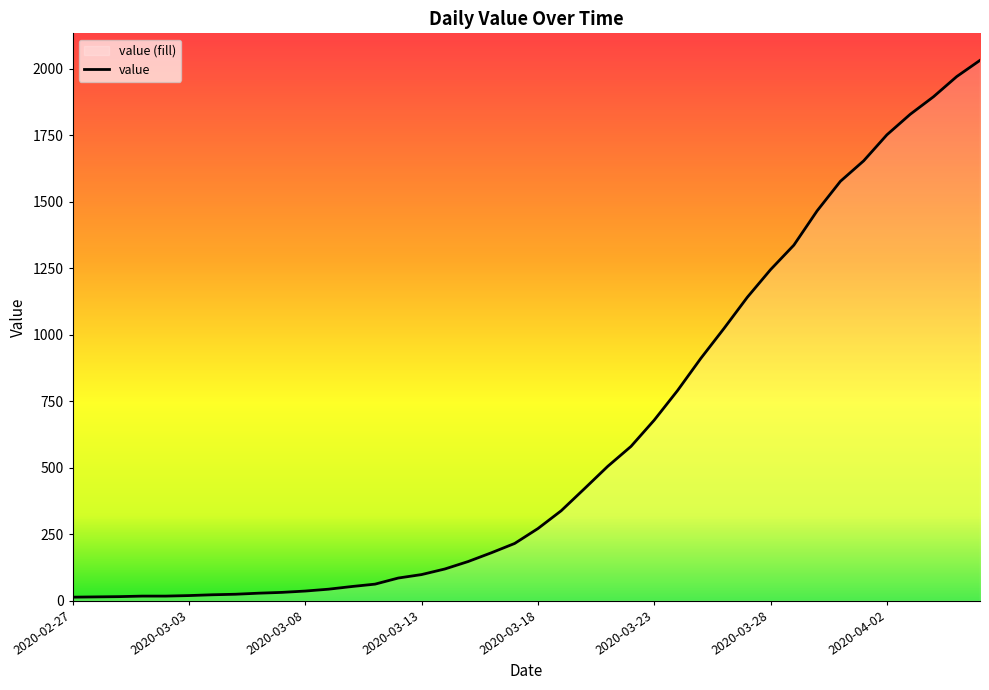

Reading left to right, what are all the values shown in this chart?

13	14	15	17	17	19	22	24	28	31	36	43	53	62	85	98	119	147	180	215	271	338	421	505	580	679	790	911	1024	1141	1245	1337	1466	1577	1654	1752	1829	1895	1971	2032